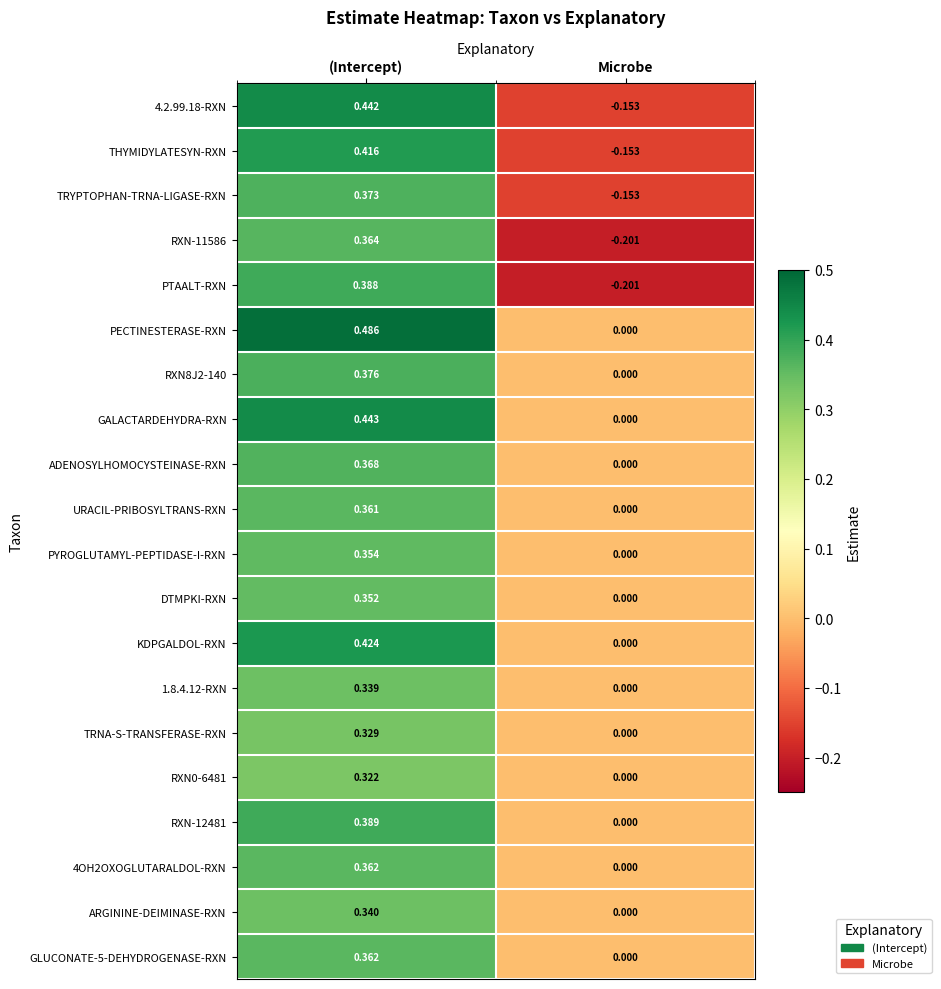

Which category has the highest value across all series?

(Intercept)